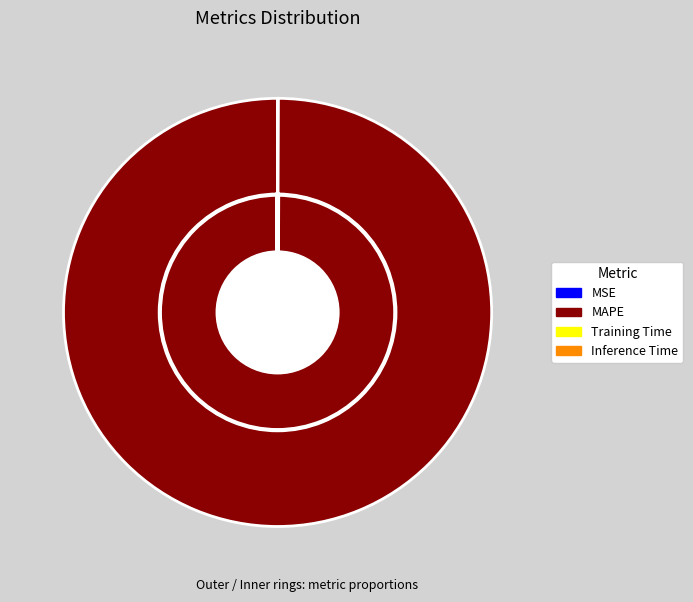

Does MAPE represent more than half of the total?

Yes